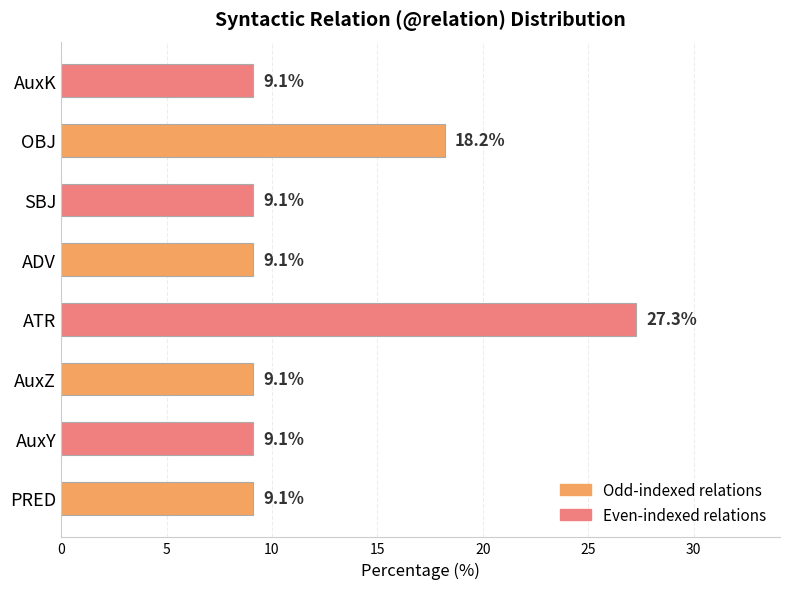

Reading top to bottom, list all the values displayed in this chart.

9.1	18.2	9.1	9.1	27.3	9.1	9.1	9.1